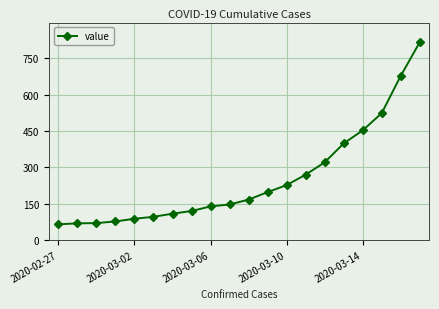

How many lines are shown in the chart?

1